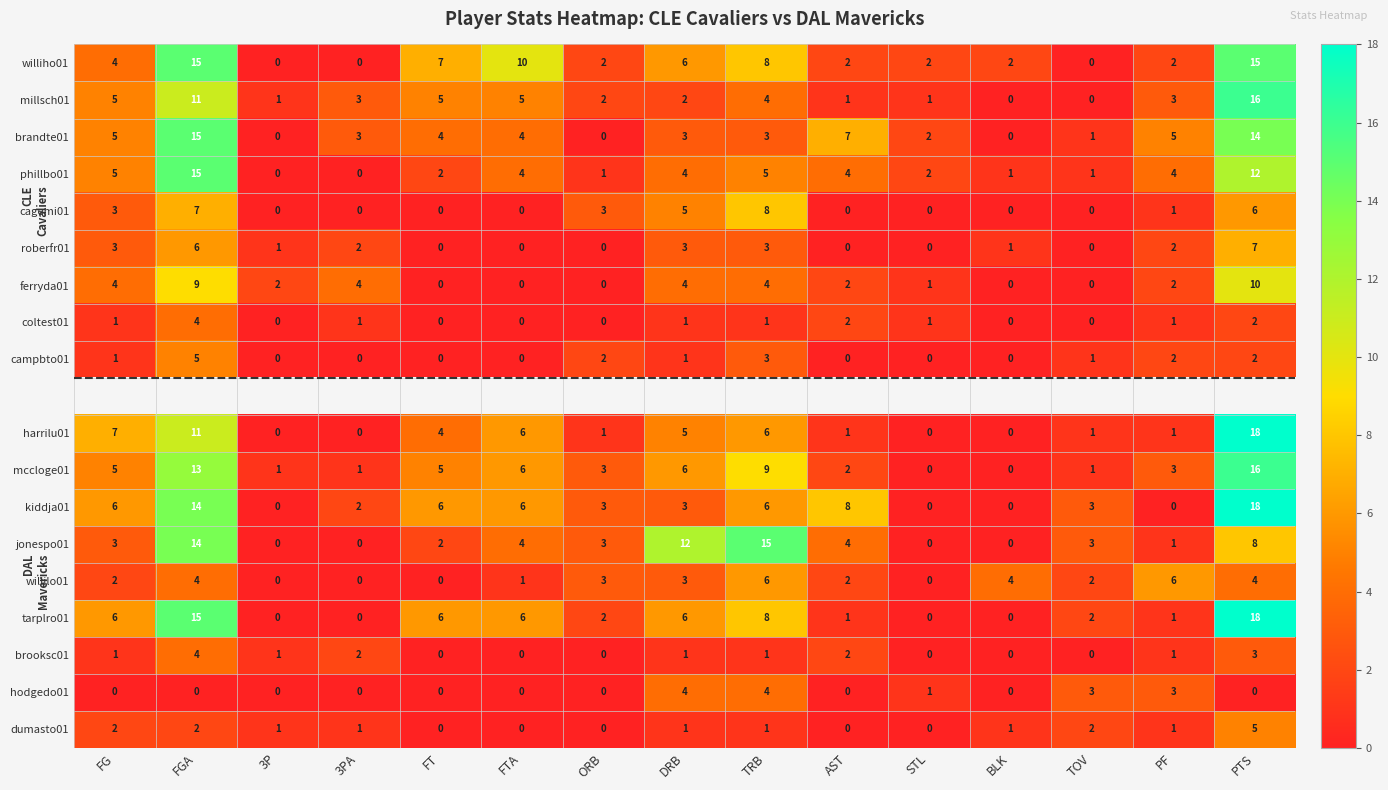

Count the number of categories in the chart.

15